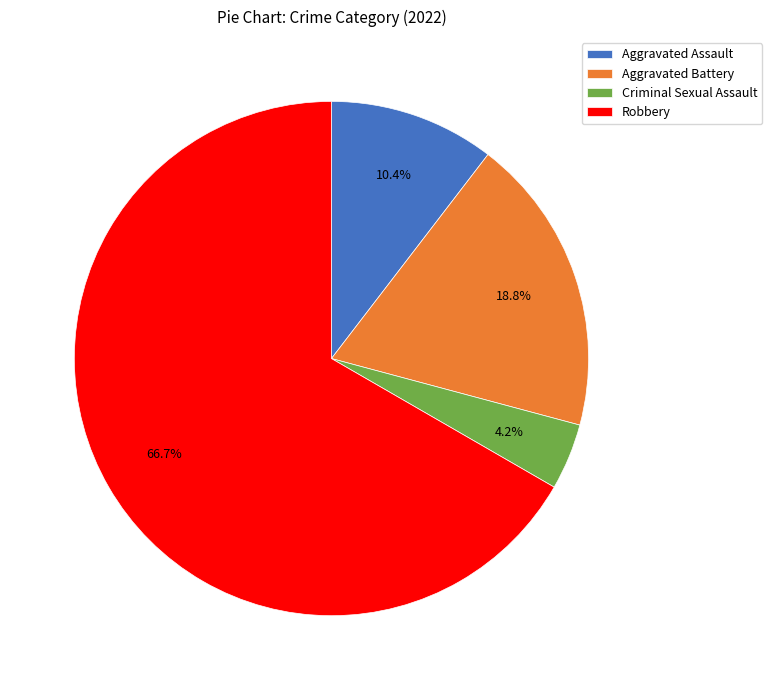

Count the number of slices in the pie.

4